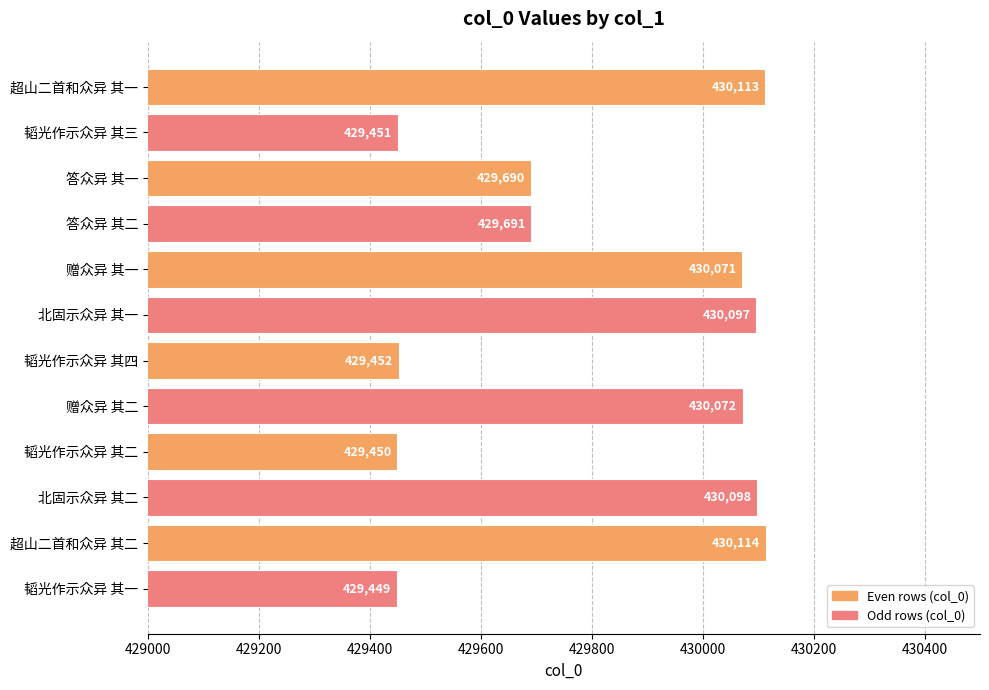

How many values are below 430071?

6